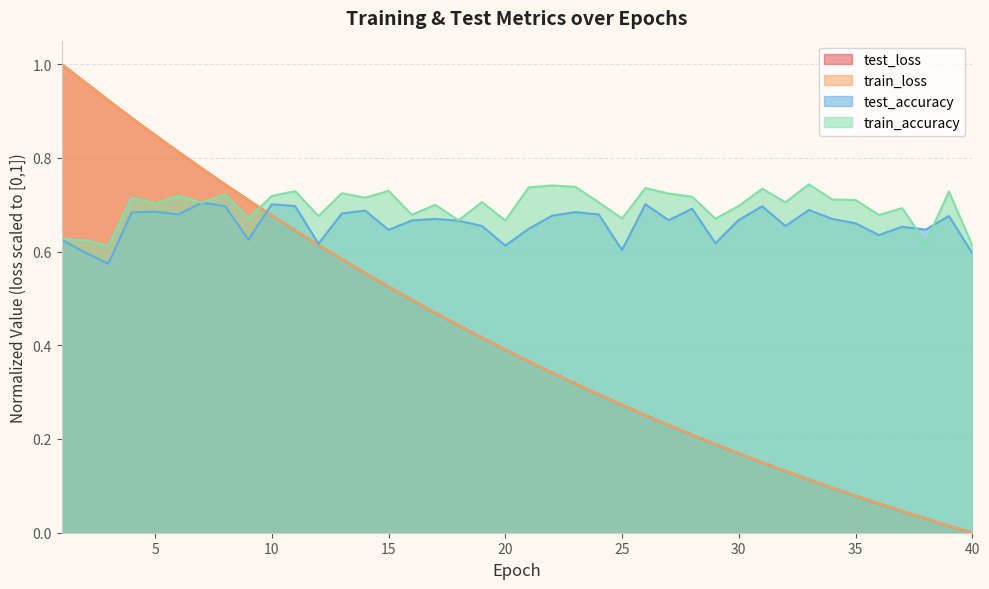

At which category does test_accuracy reach its first local valley?

3